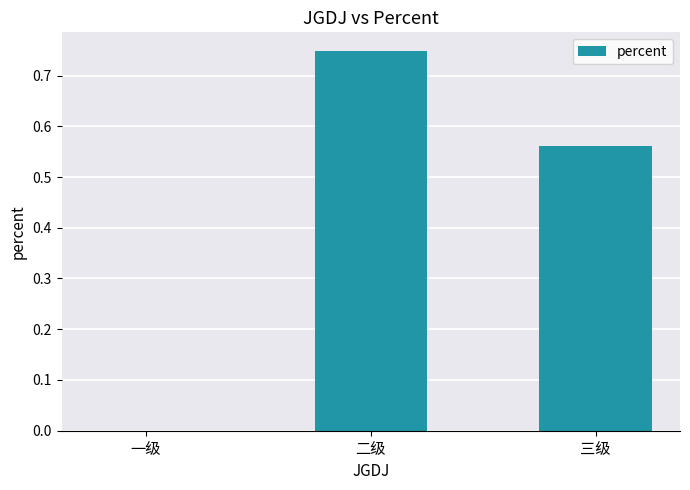

What is the sum of all values?

1.3